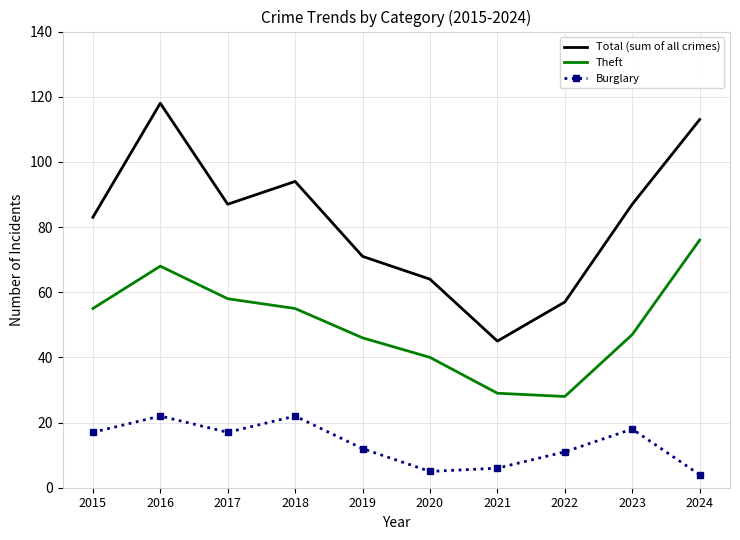

The value of Burglary at 2019 is 12. True or false?

True